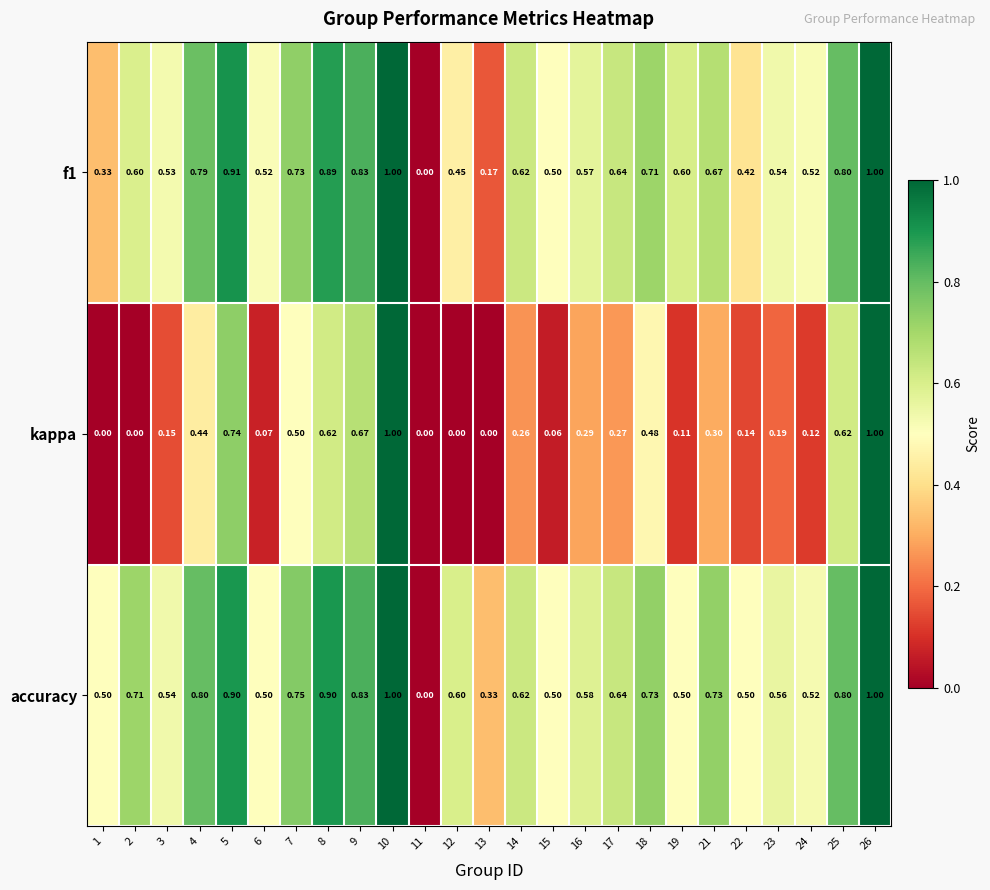

Is the value of accuracy at 11 greater than the value of f1 at 14?

No